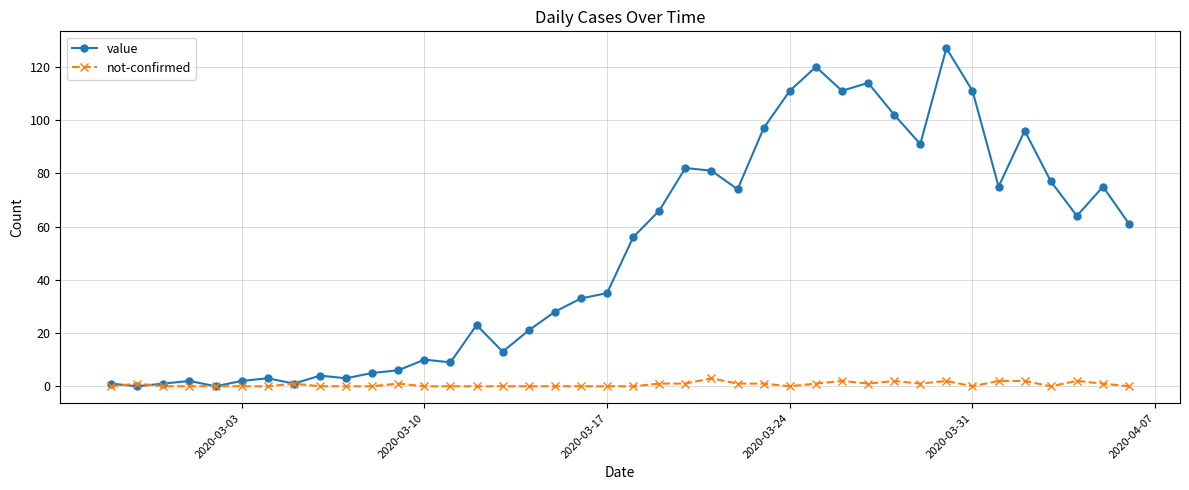

At how many categories does at least one series exceed 108?

6